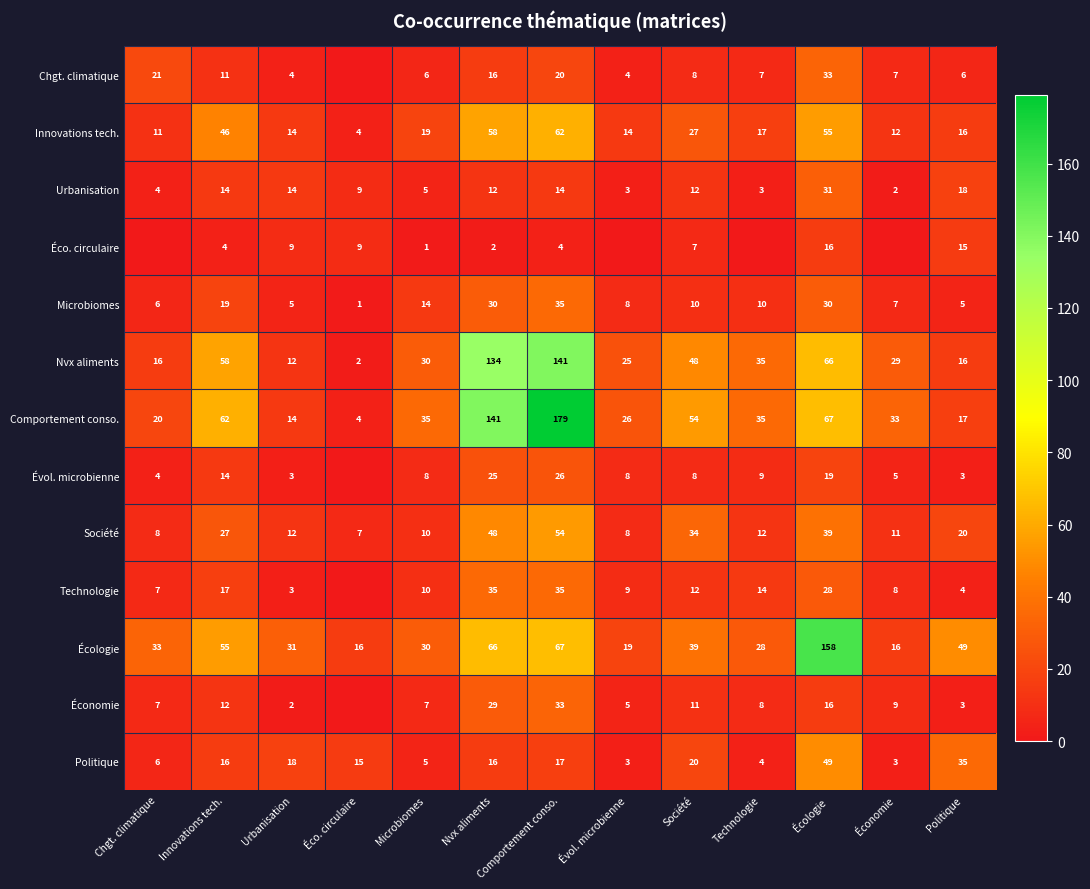

Between Écologie and Nvx aliments, which is larger?

Écologie